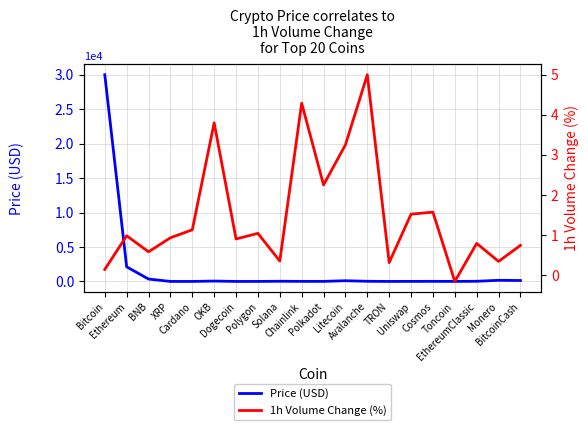

How many values in the 1h Volume Change (%) series are below 0?

1